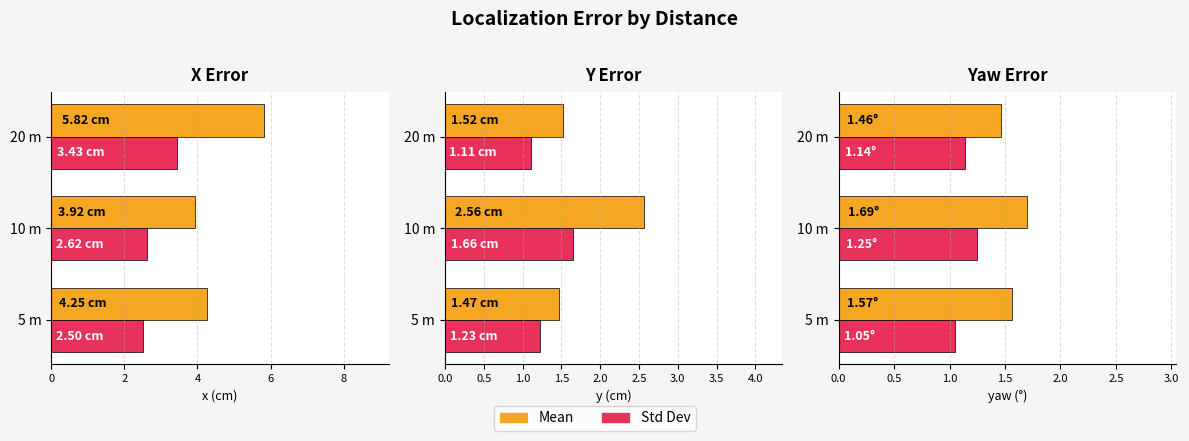

At how many categories does at least one series exceed 1?

3